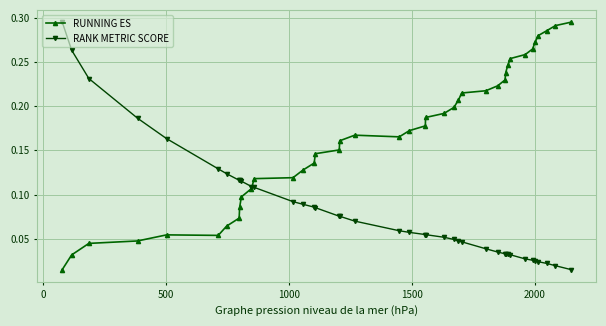

List the series in order of their overall mean, highest first.

RUNNING ES, RANK METRIC SCORE